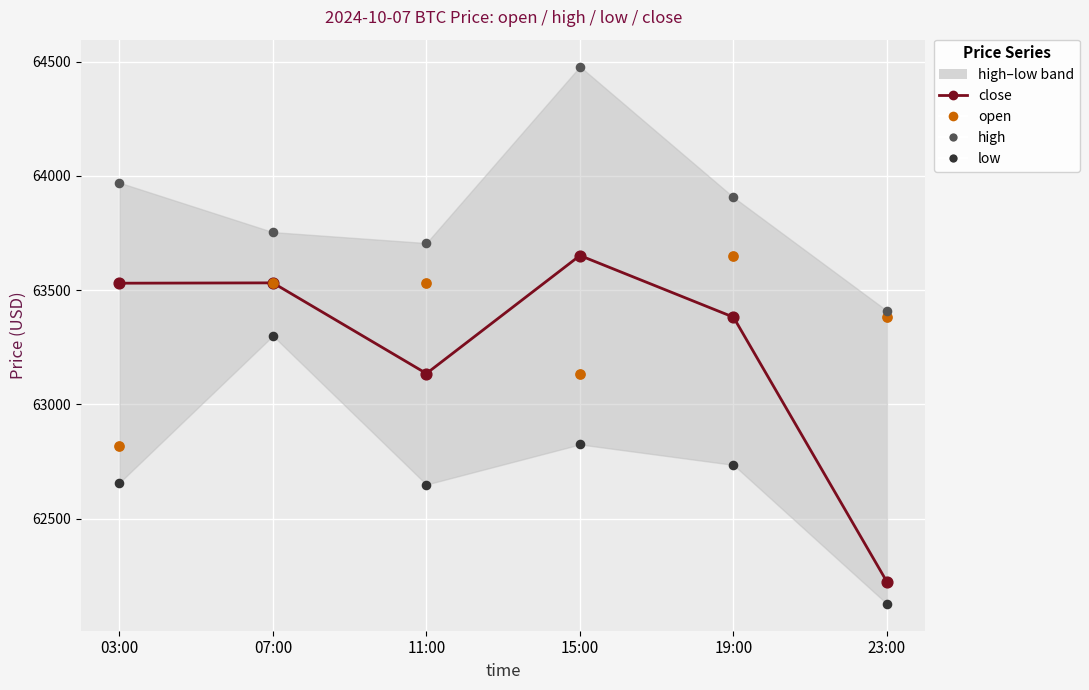

Which series contains the highest Y value?

high